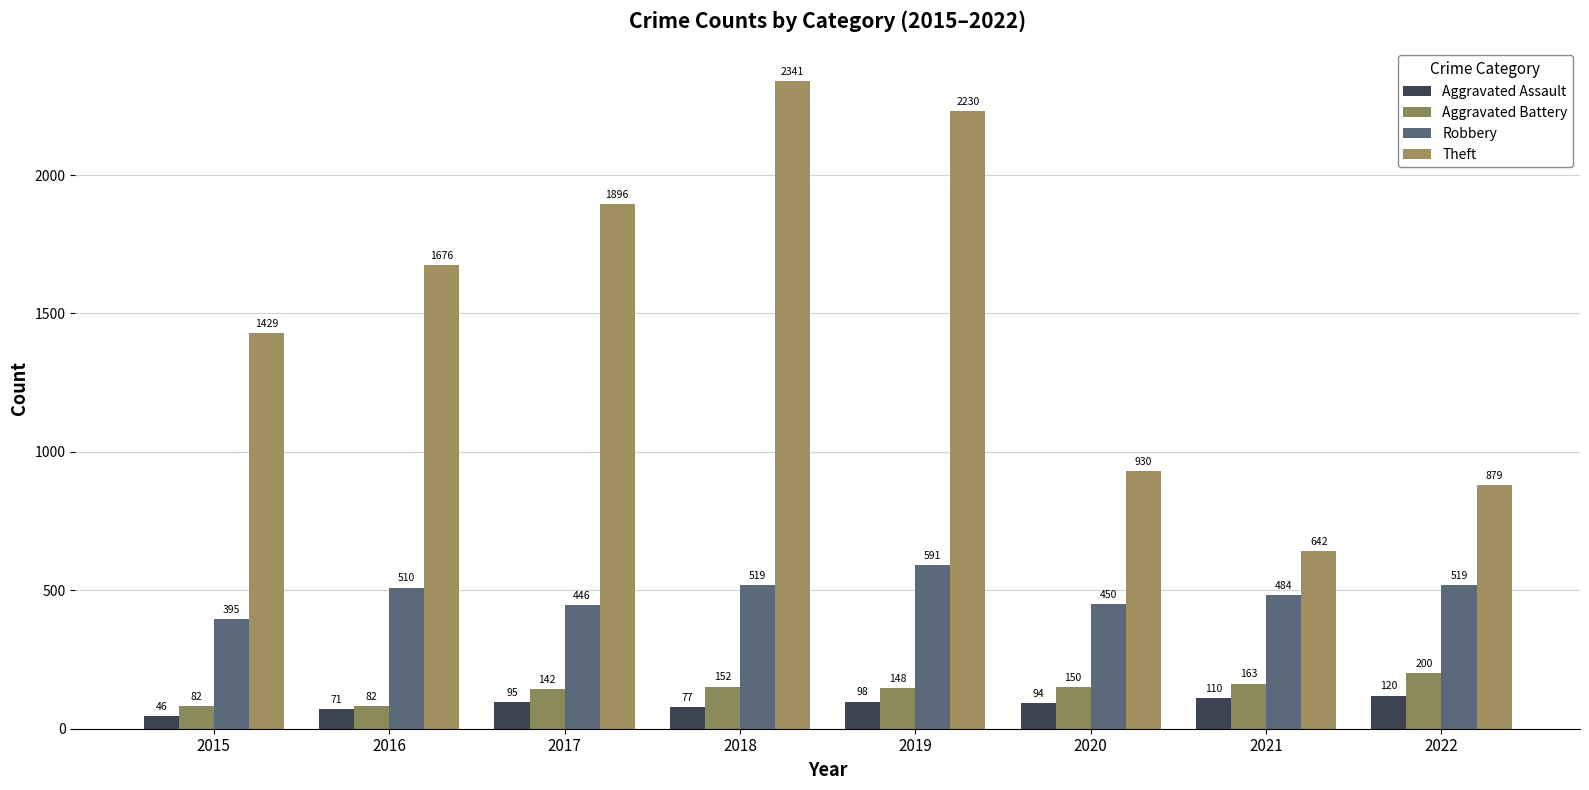

Which series has the largest total across all categories?

Theft